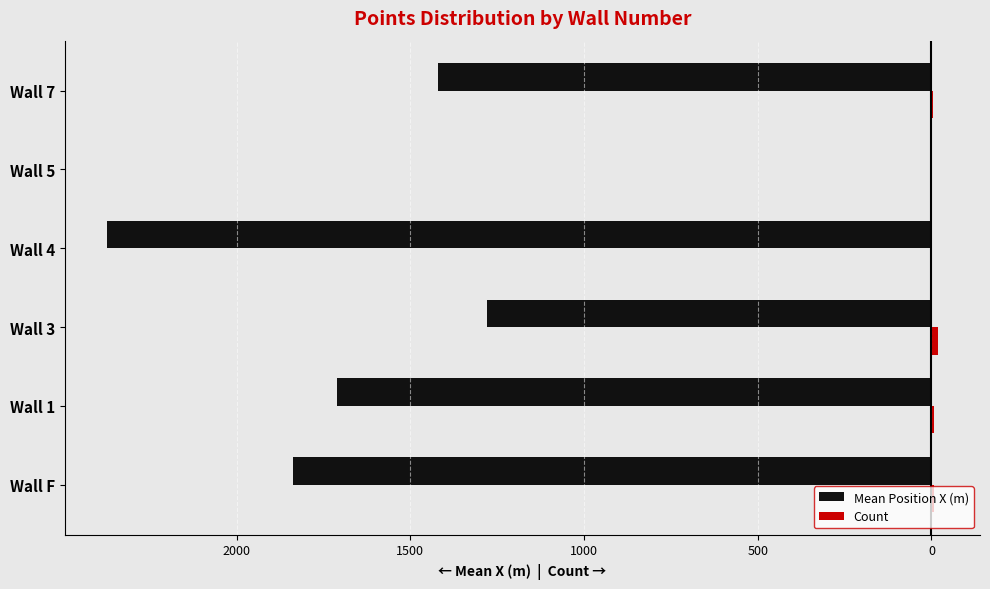

How many distinct data groups are displayed?

2